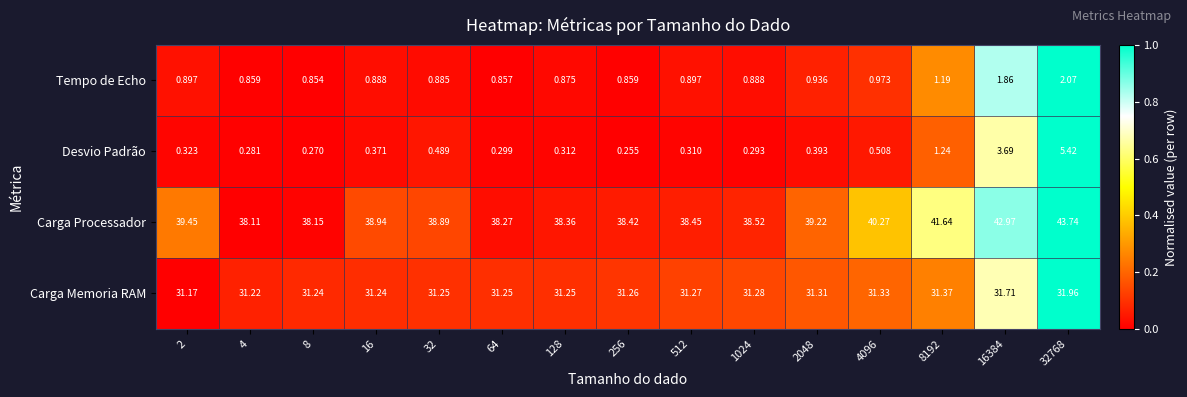

Which series has the largest total across all categories?

Carga Processador